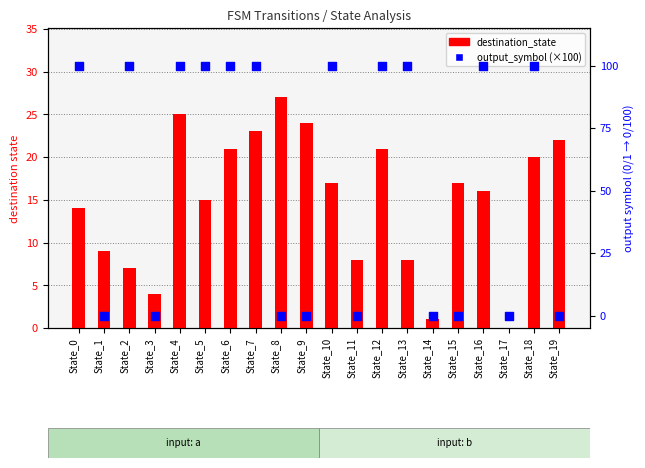

Which series reaches the maximum Y coordinate?

output_symbol (scaled)